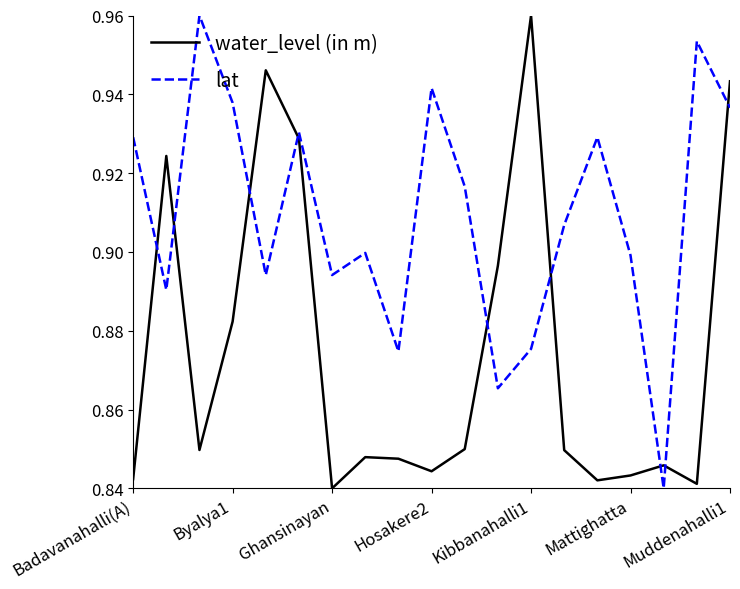

What is the difference between the maximum and minimum values in the lat series?

0.1